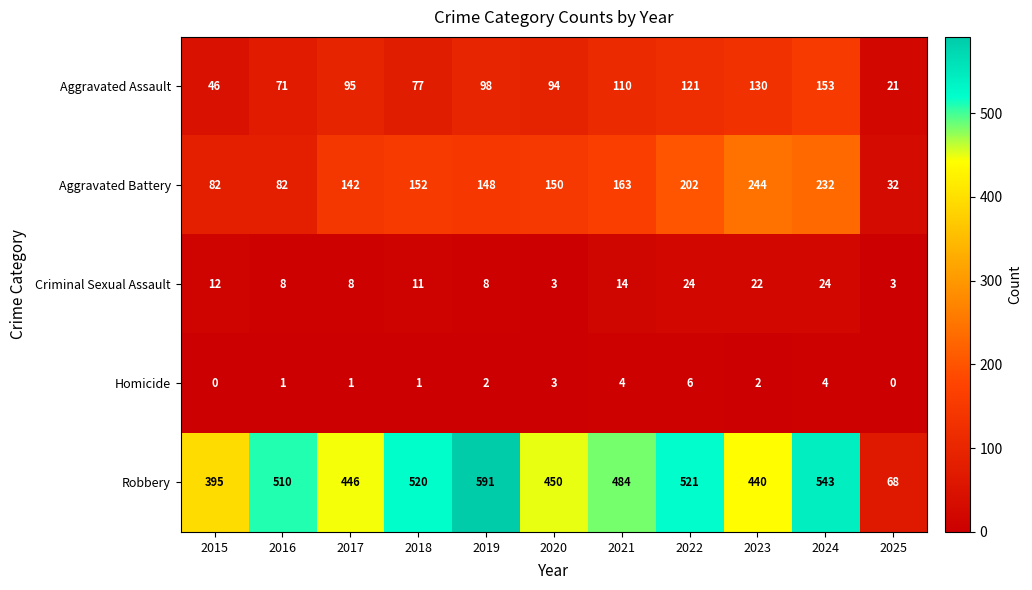

Is it true that Criminal Sexual Assault equals 8 at 2016?

True